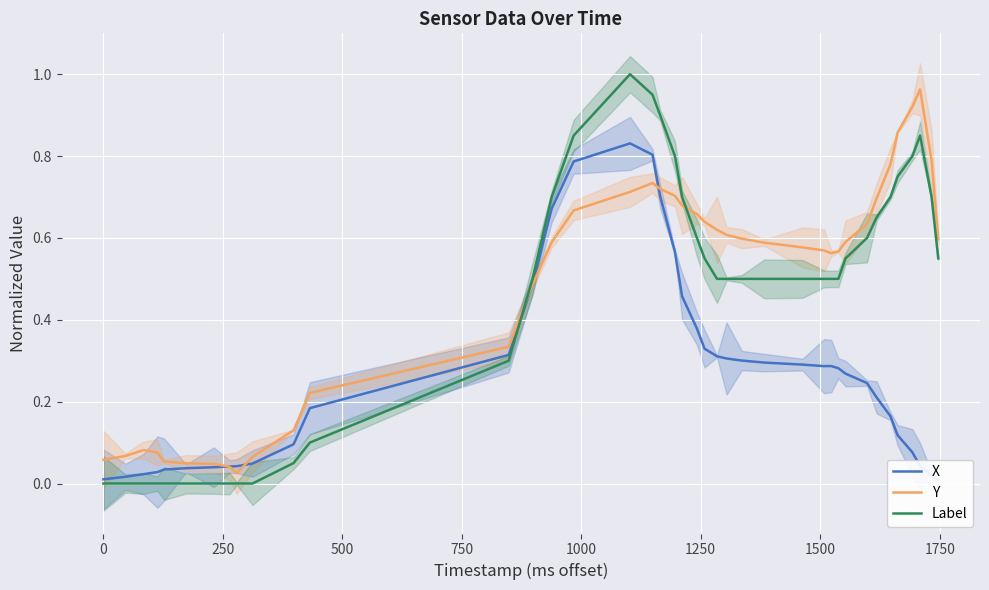

True or false: X has more than 0 interior local peaks.

True